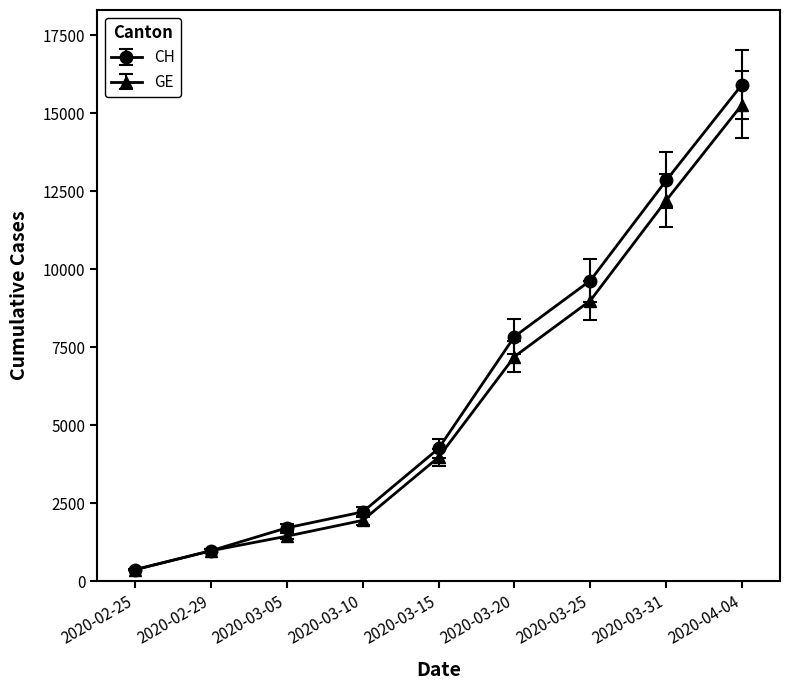

What is the sum of the GE values at 2020-03-10 and 2020-03-05?

3402